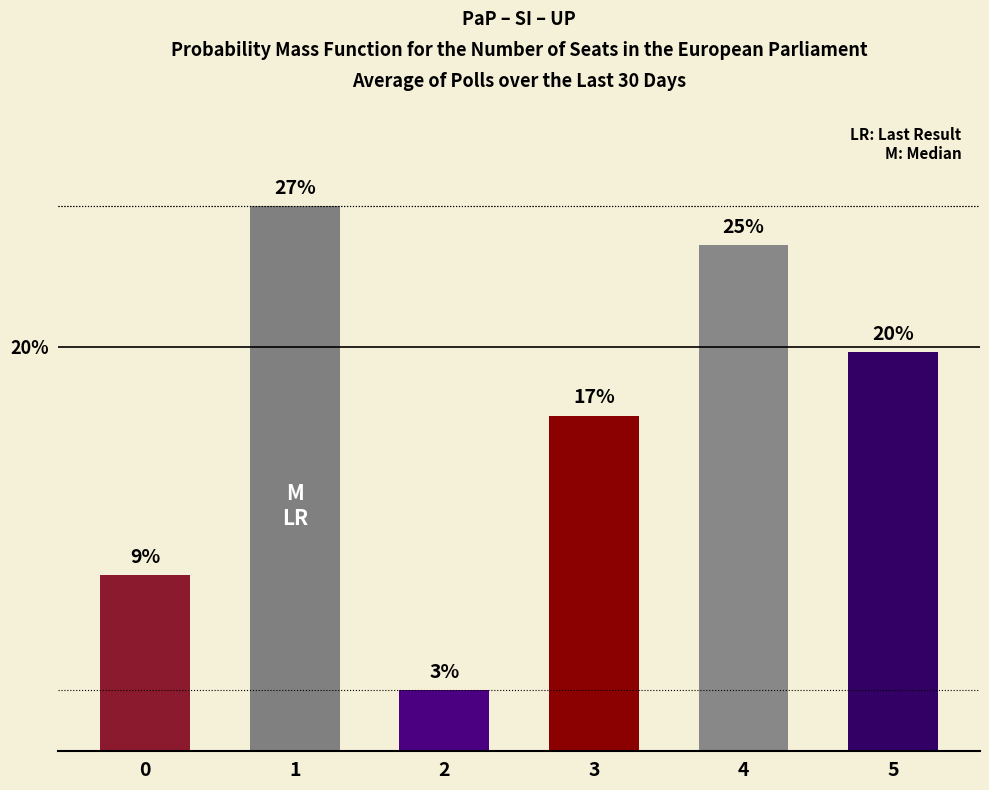

Count the number of data series in this chart.

1